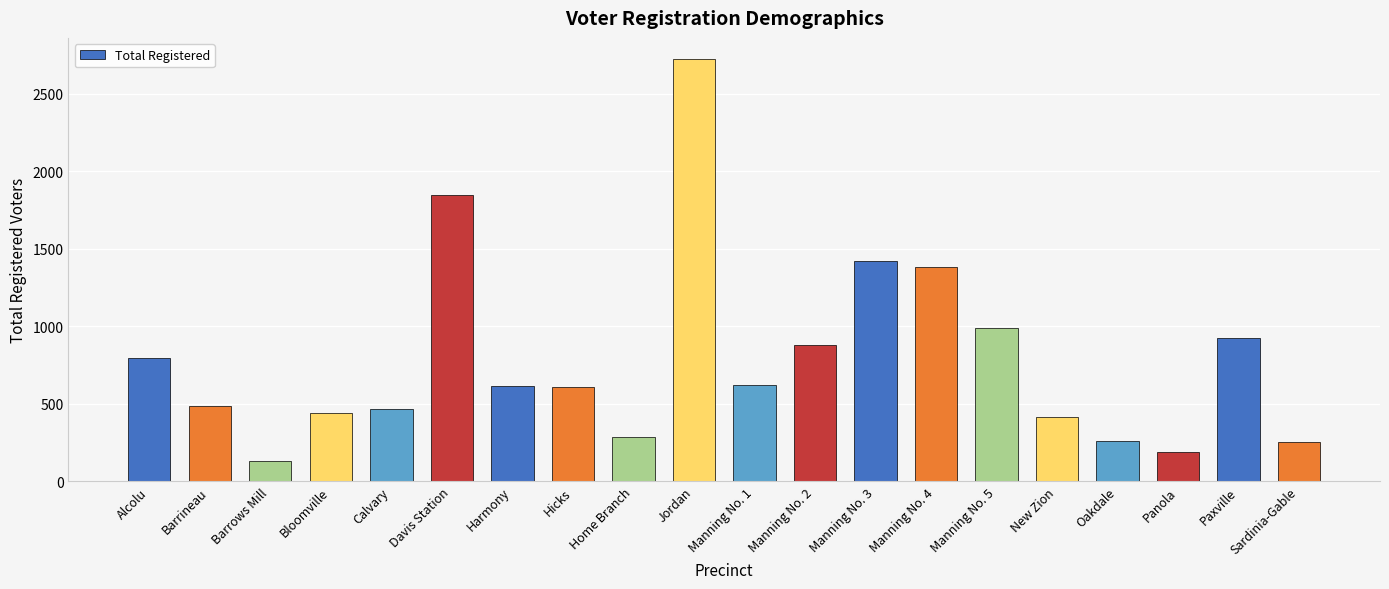

What is the minimum value shown in the chart?

133